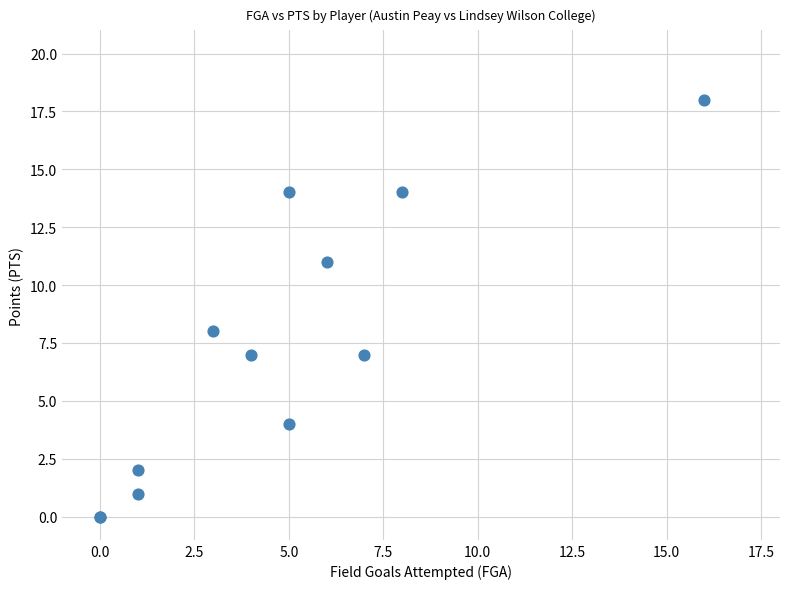

What Y value in the scatter plot is closest to 9?

8